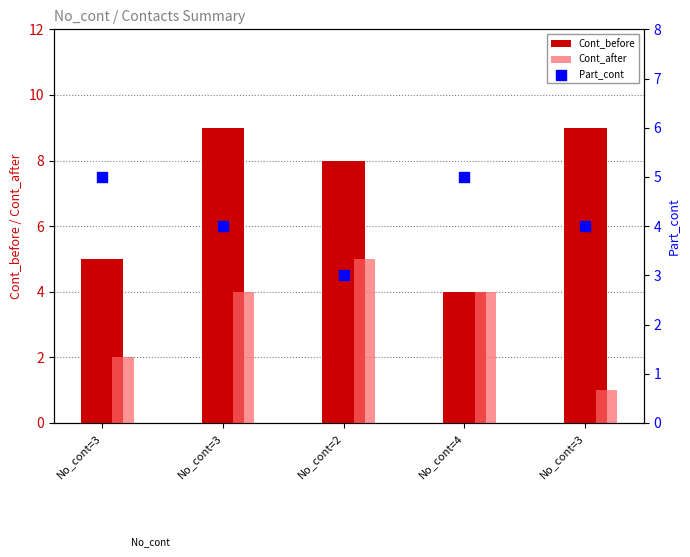

What are all the series names shown in the legend?

Cont_before, Cont_after, Part_cont